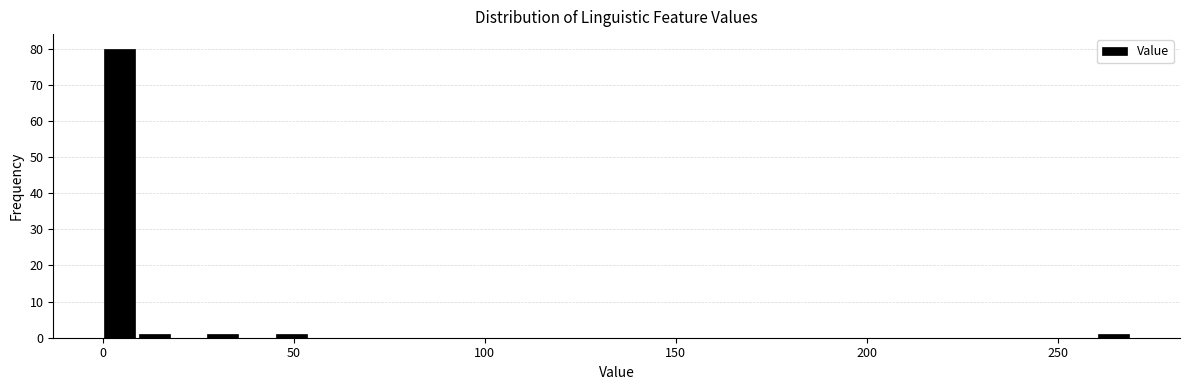

Around what value on the x-axis is the tallest bar? Give the approximate position of its centre, as read against the axis.

5